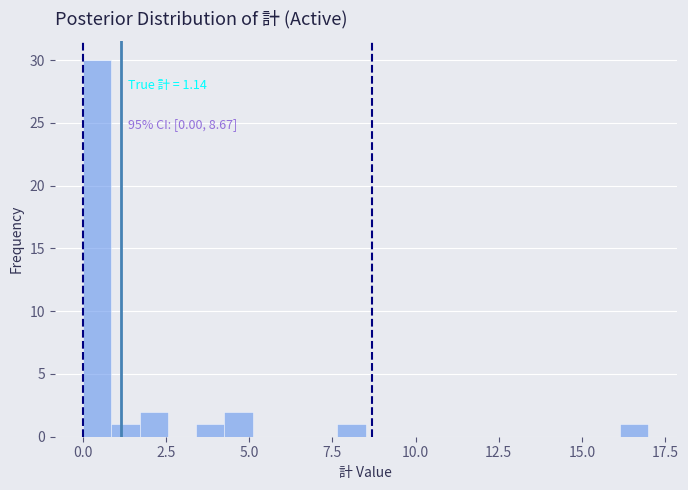

Around what value on the x-axis is the tallest bar? Give the approximate position of its centre, as read against the axis.

0.5